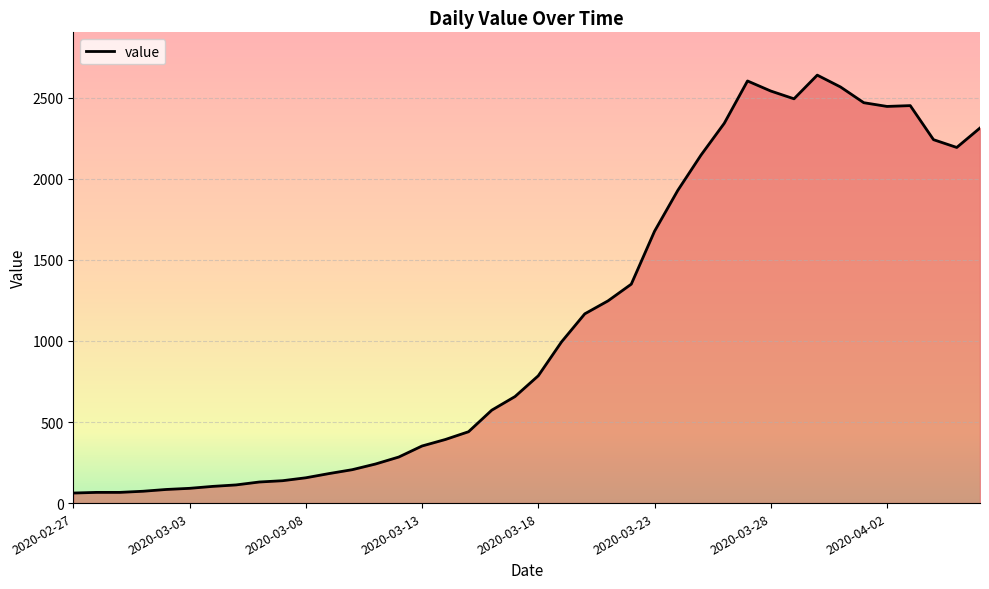

What is the average value?

1125